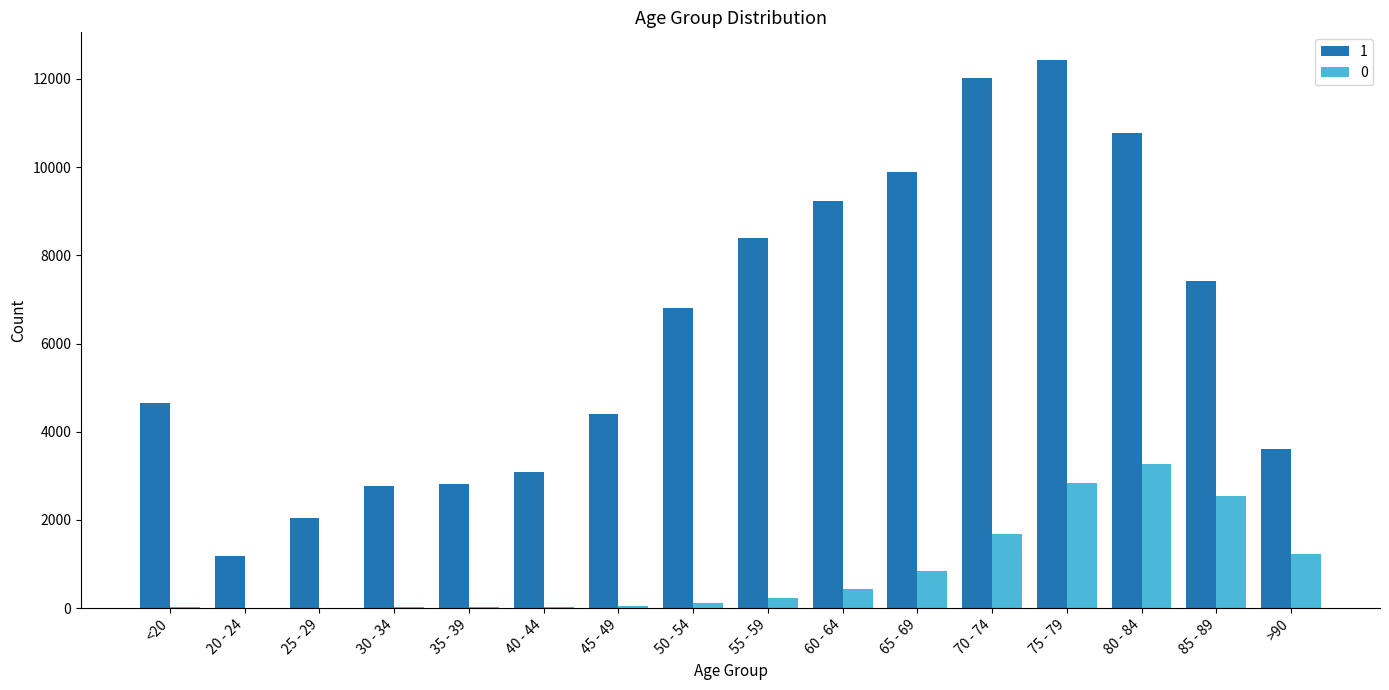

The value of 1 at 50 - 54 is 9123. True or false?

False